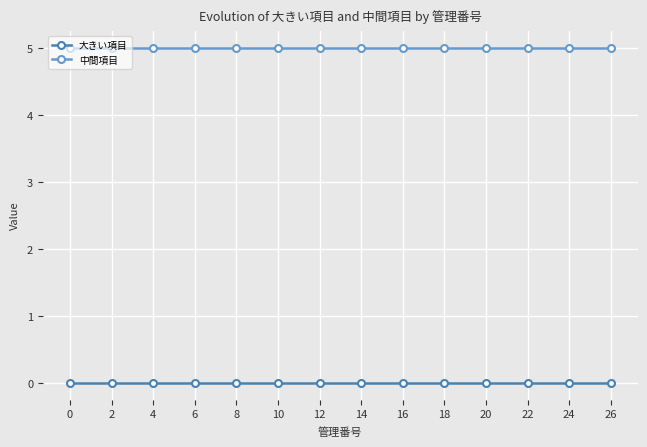

List the series in order of their overall mean, highest first.

中間項目, 大きい項目